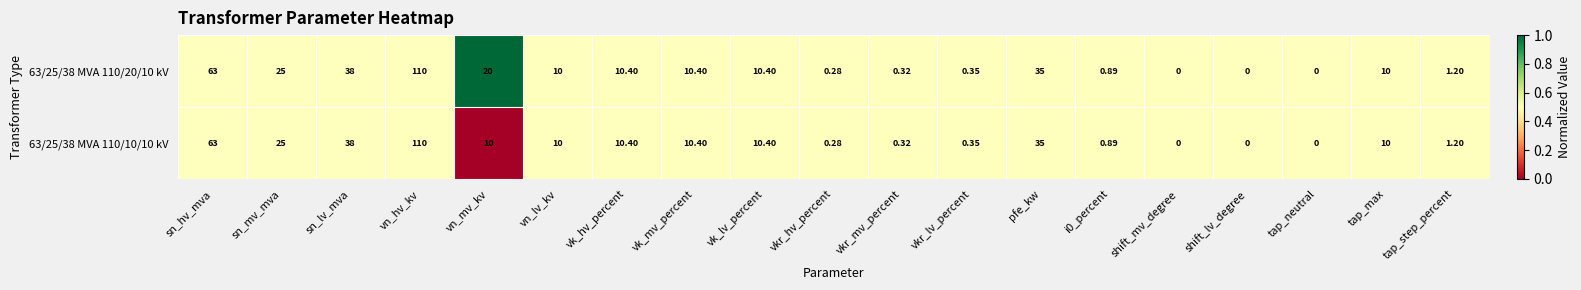

Which label corresponds to the largest value in the chart?

vn_hv_kv